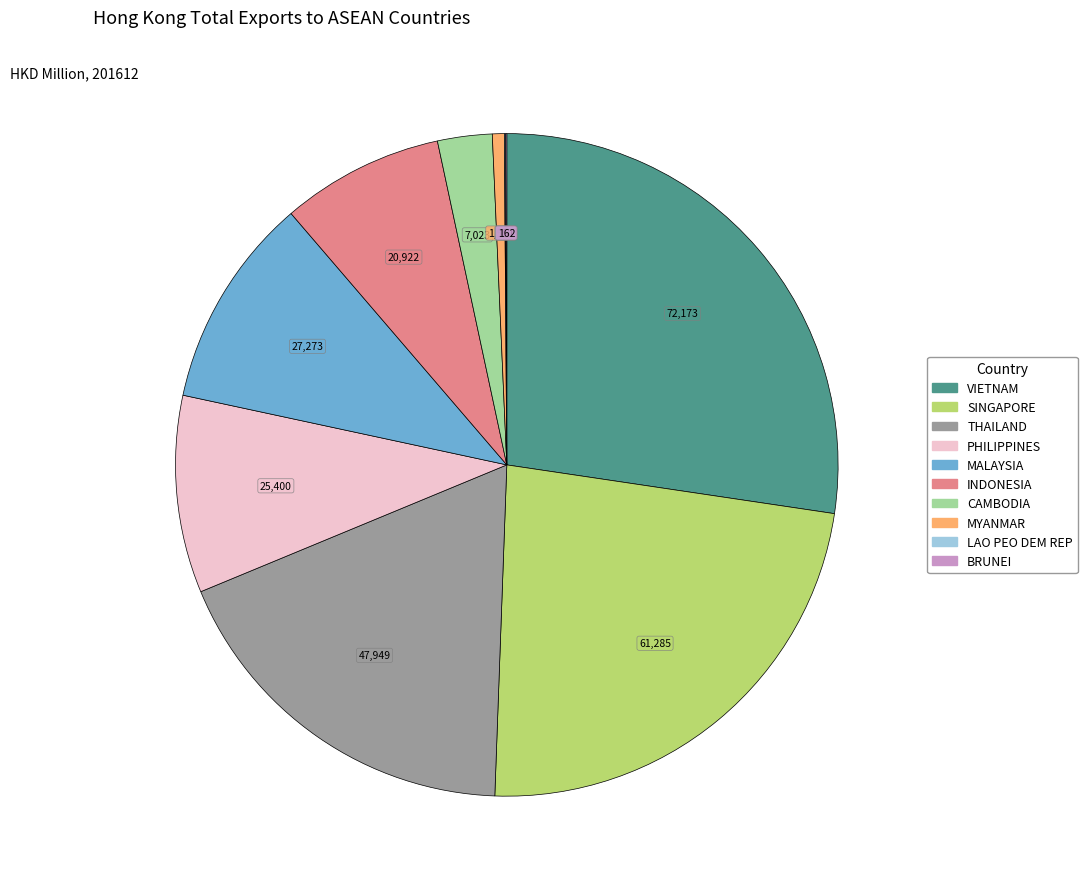

True or false: MALAYSIA accounts for 5% of the total.

False